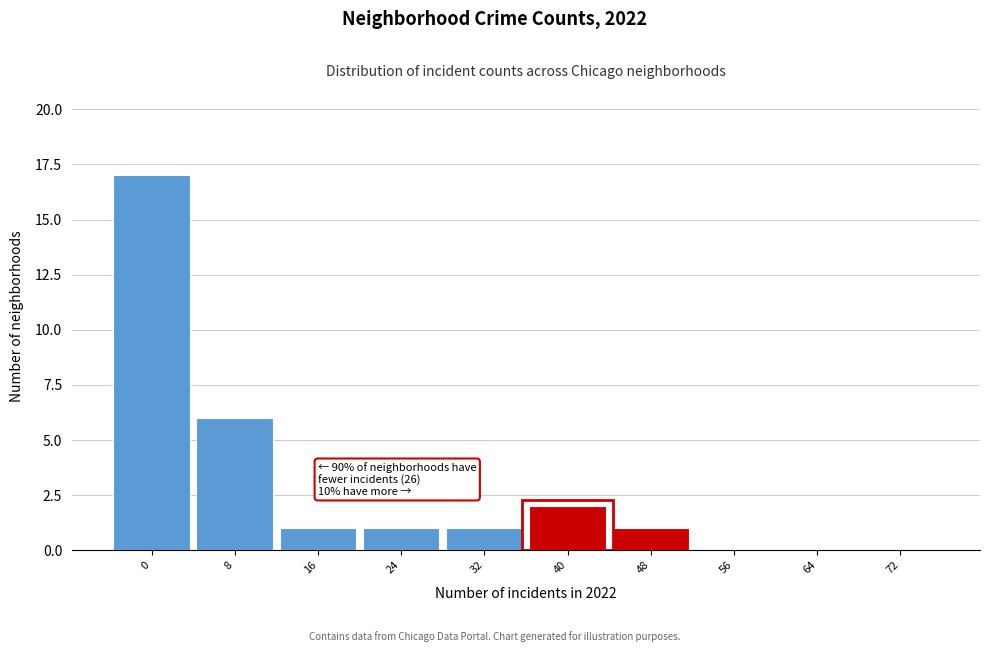

Reading right to left, what are all the values shown in this chart?

72=0	64=0	56=0	48=1	40=2	32=1	24=1	16=1	8=6	0=17